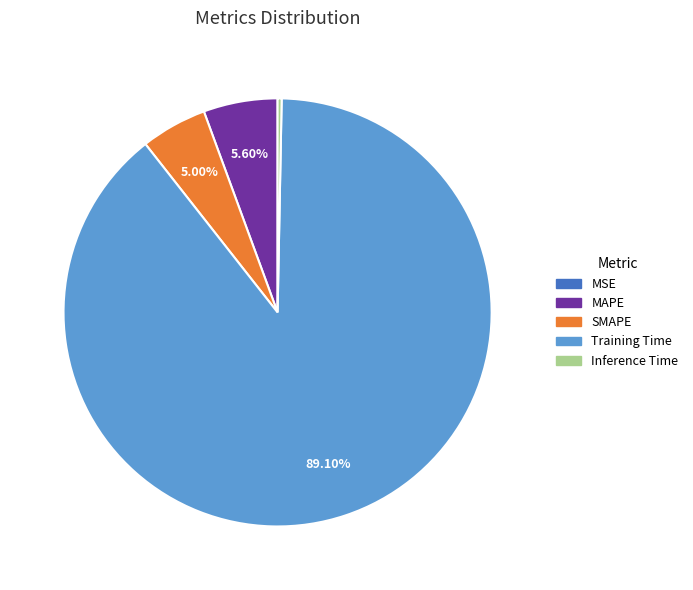

Which category accounts for the majority?

Training Time